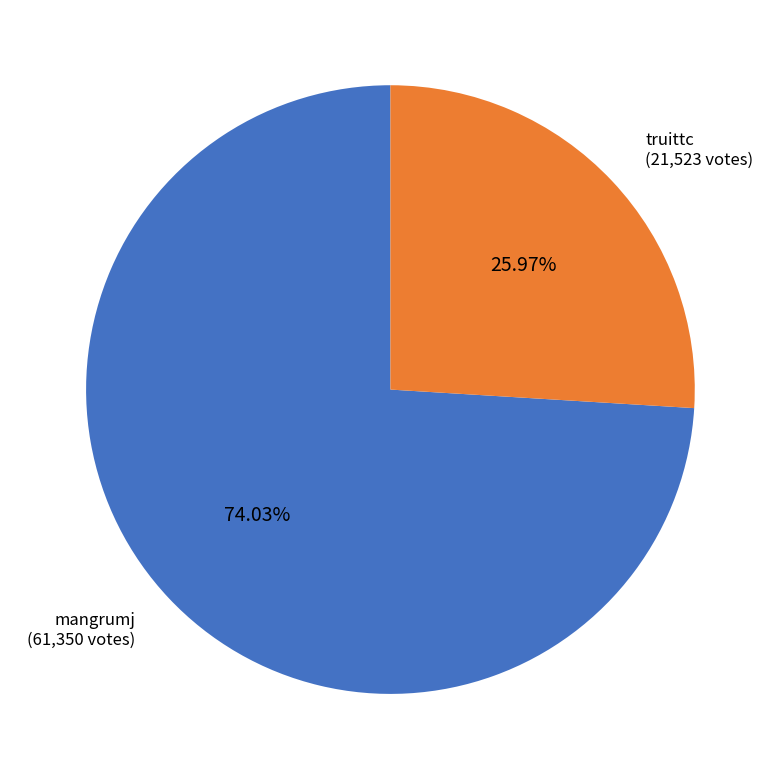

The mangrumj slice represents 74% of the pie. True or false?

True